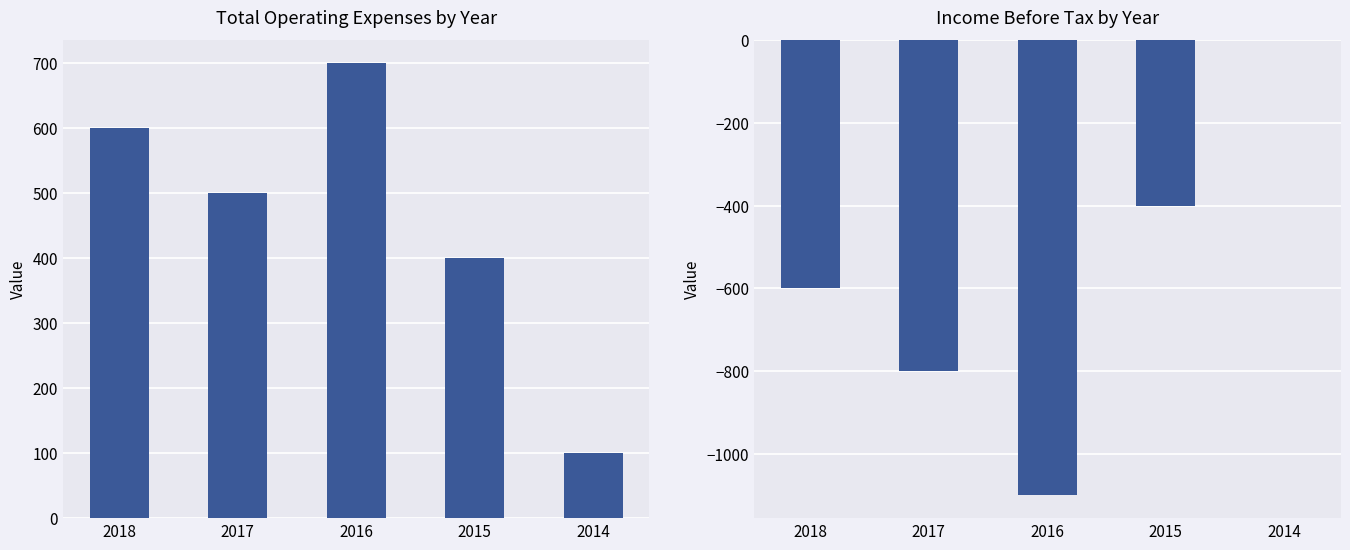

What is the minimum value for Income Before Tax?

-1100